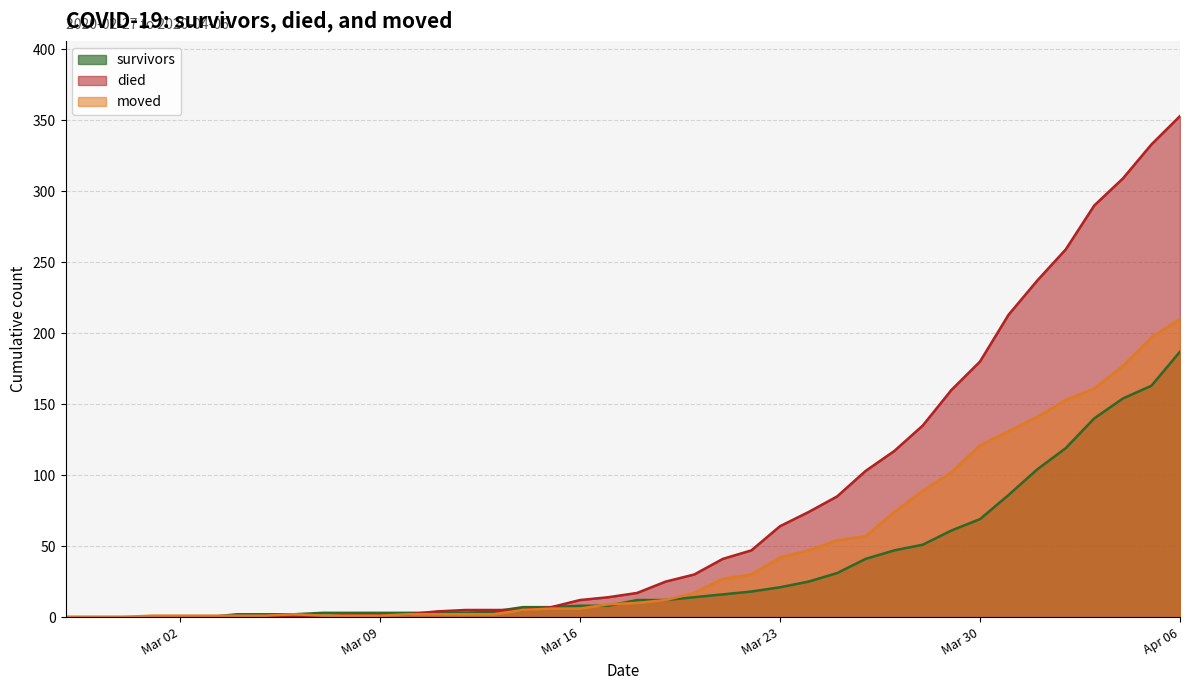

At which category does the chart reach its peak across all series?

Apr 06